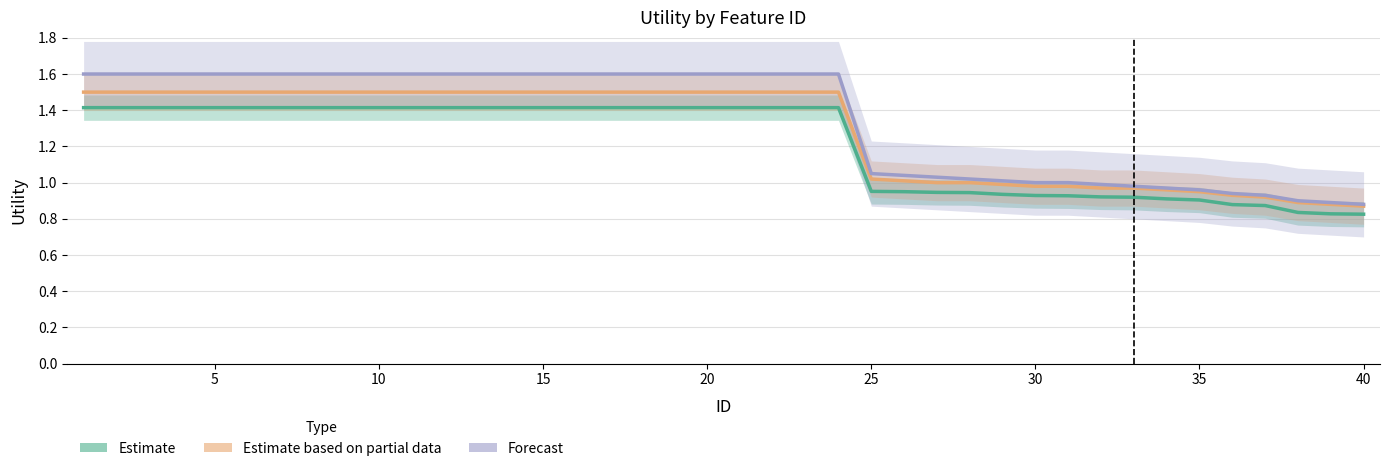

List the series in order of their overall mean, lowest first.

Estimate, Estimate based on partial data, Forecast